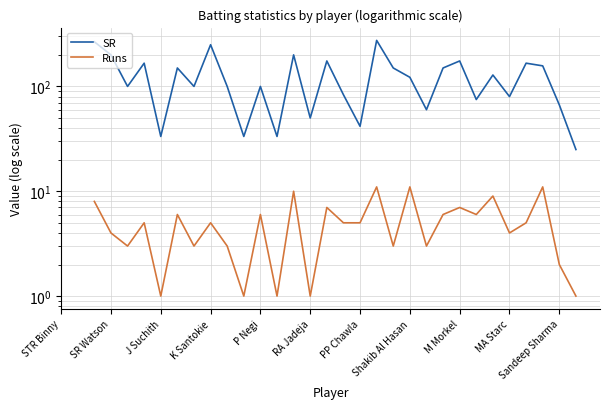

What is the total value across all series at 29?

168.1